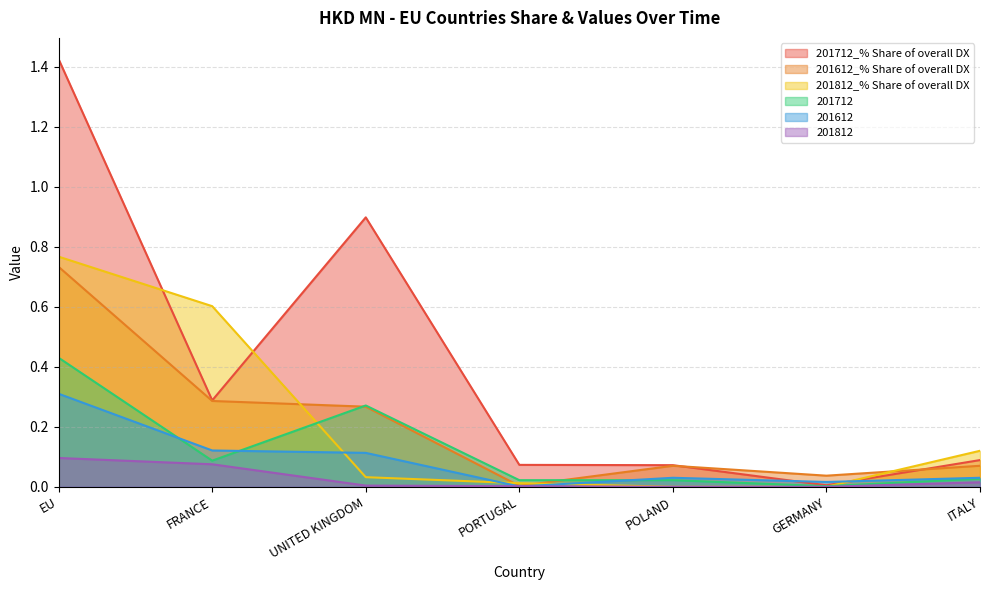

Which series changed the most between FRANCE and POLAND?

201812_% Share of overall DX